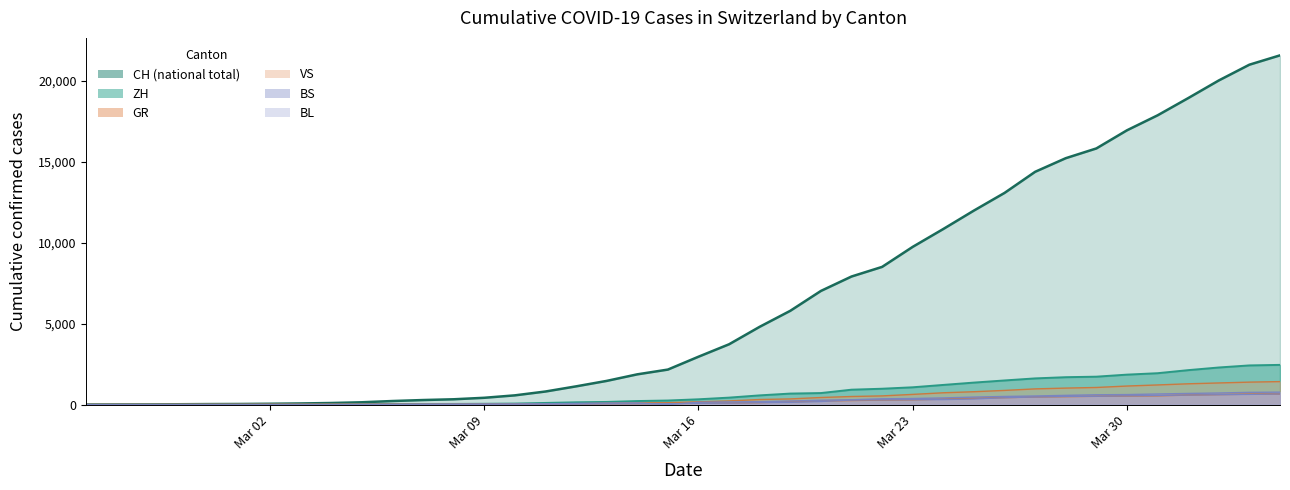

How many data points in ZH are less than 326?

20